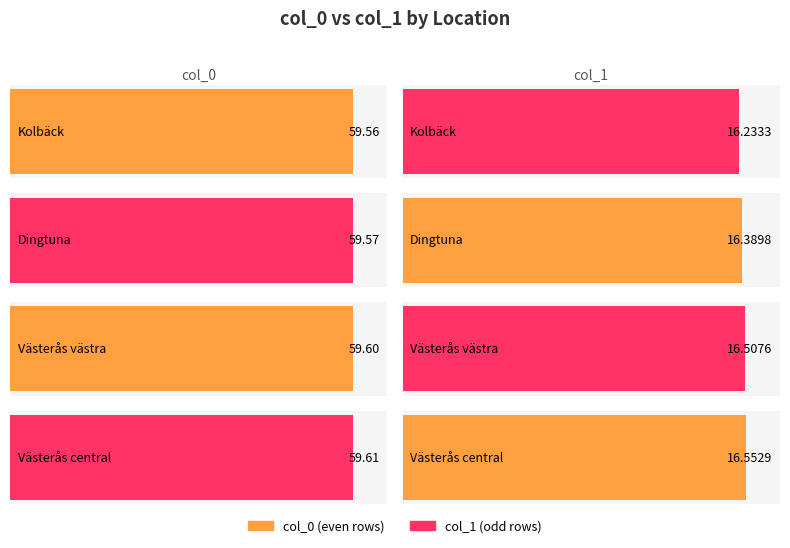

What is the value of the col_1 bar at the 3rd from the left?

16.5